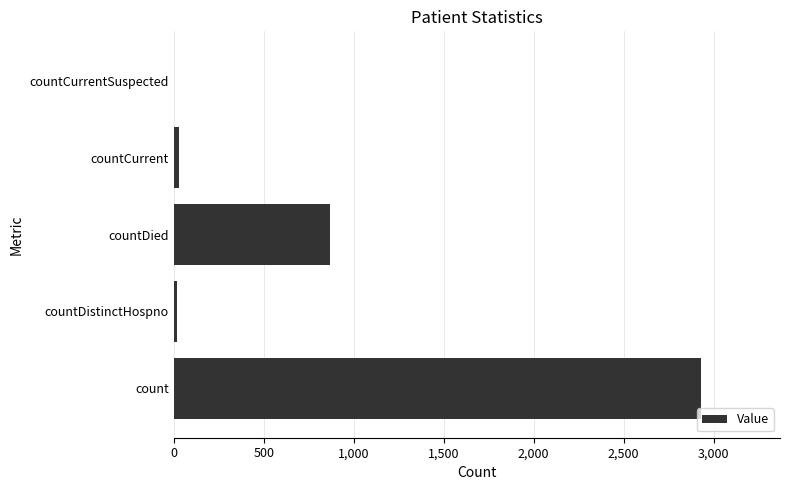

The value at count is 2930. True or false?

True